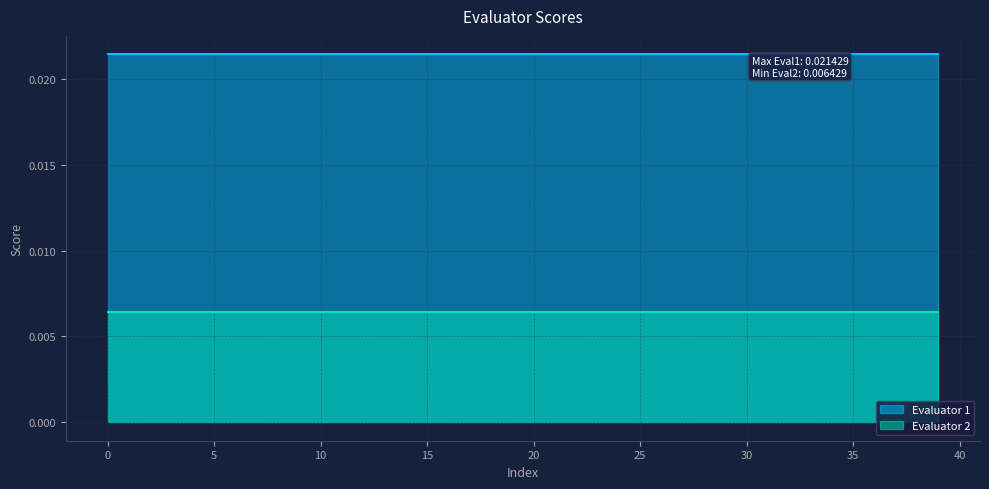

How many lines are shown in the chart?

2